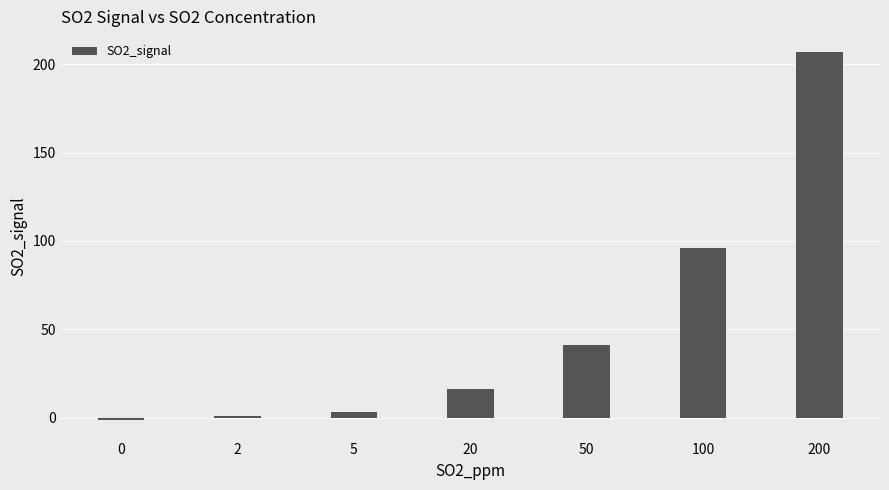

What is the change in value from 2 to 20?

+15.2